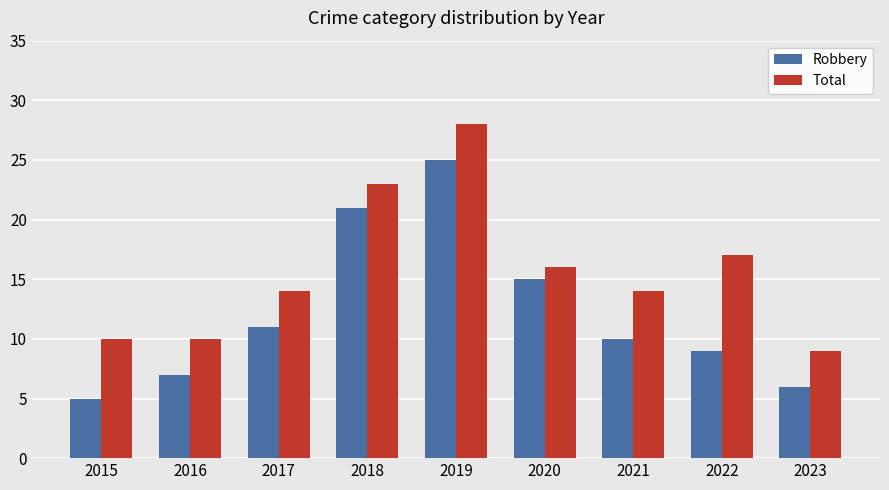

At how many categories does at least one series exceed 8?

9